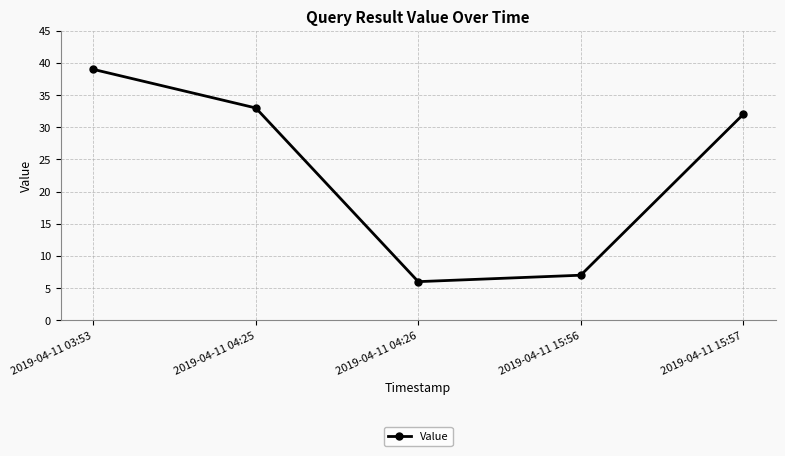

What is the approximate value at 2019-04-11 04:25?

33